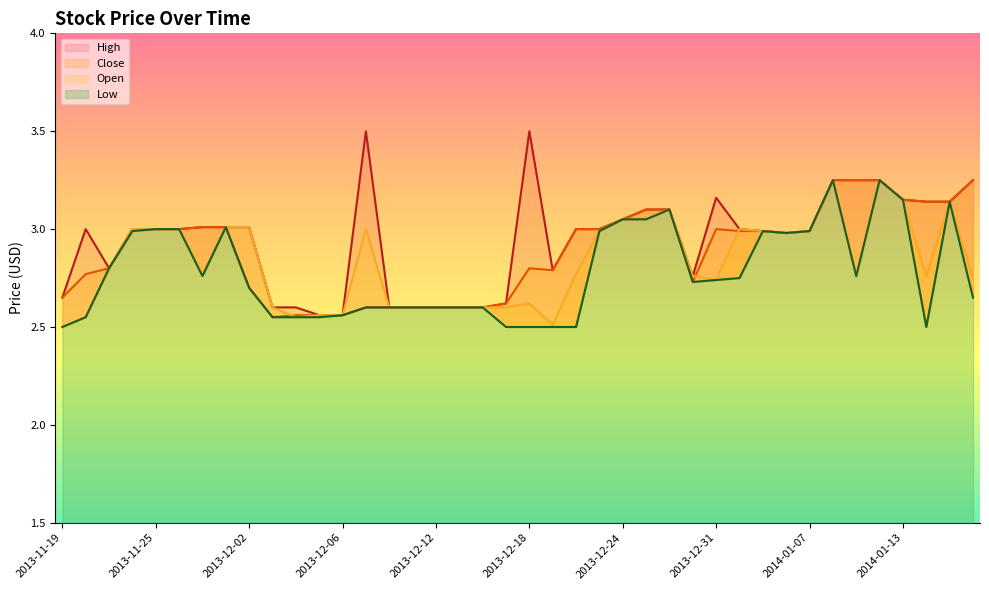

True or false: Low and Open intersect in this chart.

False